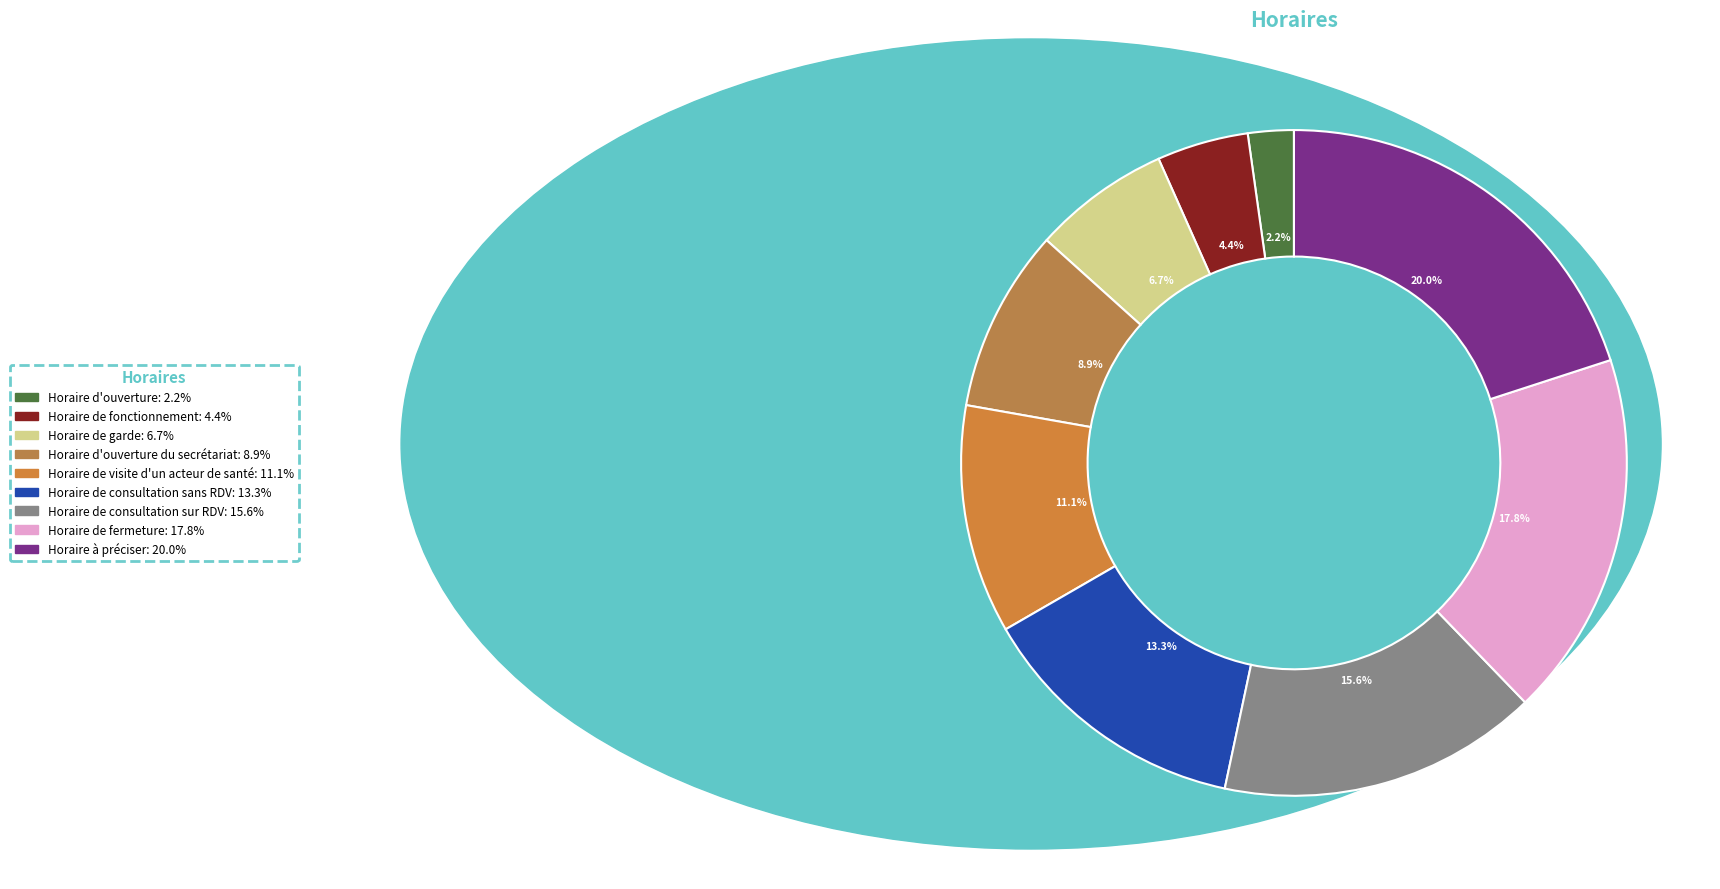

What is the smallest slice in the pie chart?

Horaire d'ouverture